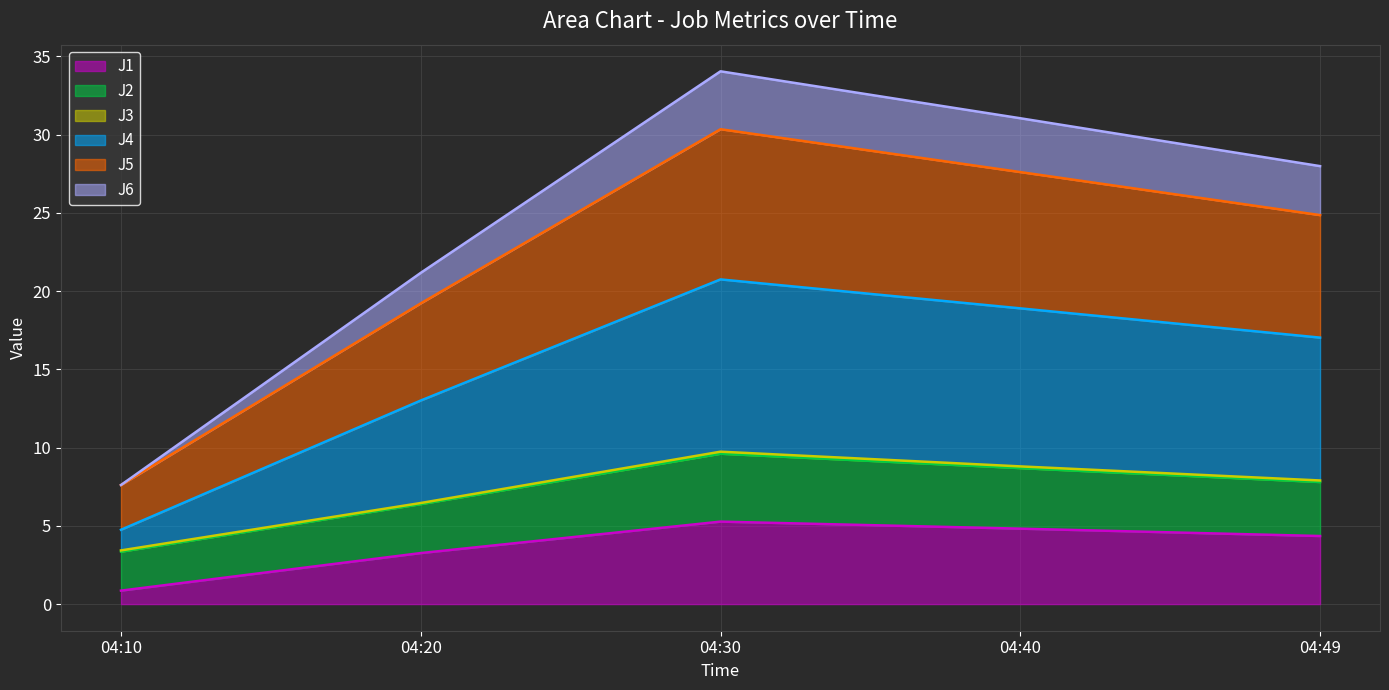

True or false: J5 has a value of 17.1 at 04:30.

False